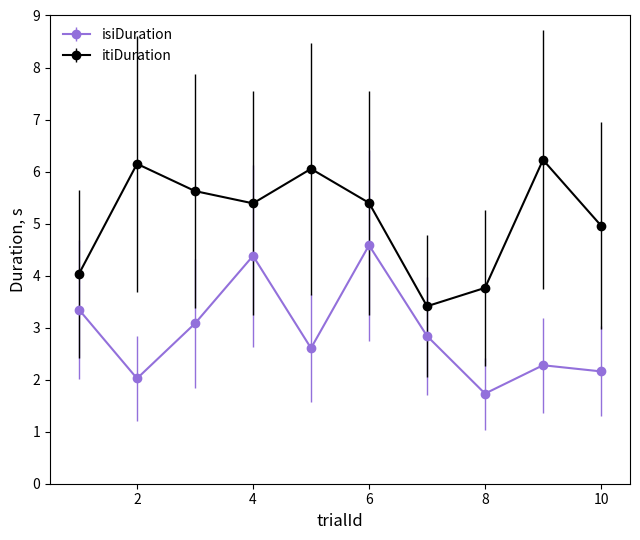

Which series has the largest total across all categories?

itiDuration